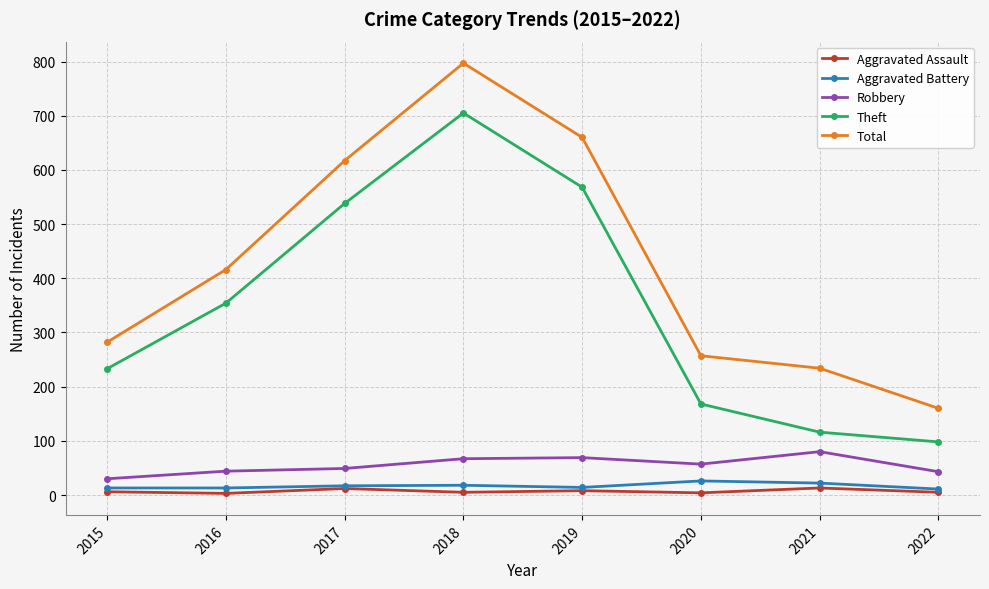

What is the difference between the Robbery values at 2018 and 2020?

10